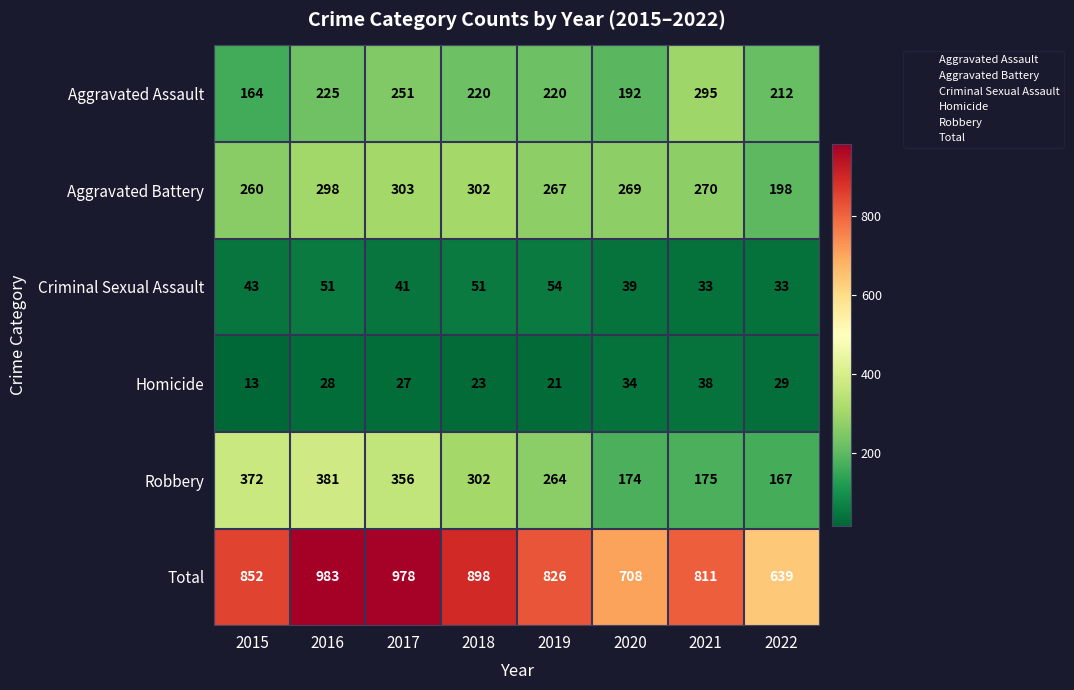

Which category has the highest value across all series?

2016